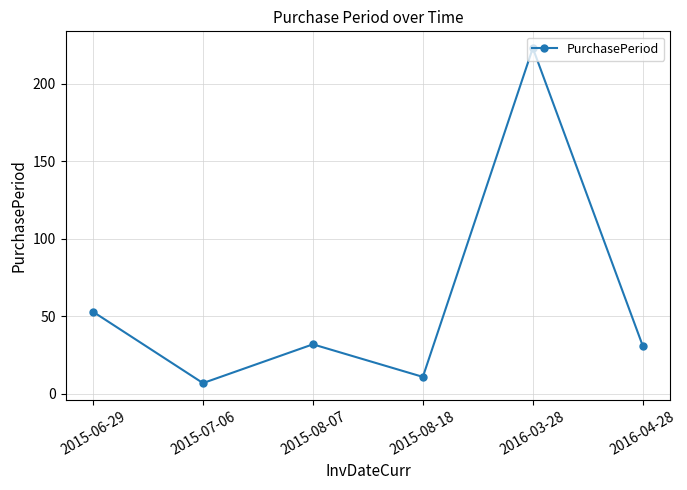

At which category does the data reach its first local peak?

2015-08-07